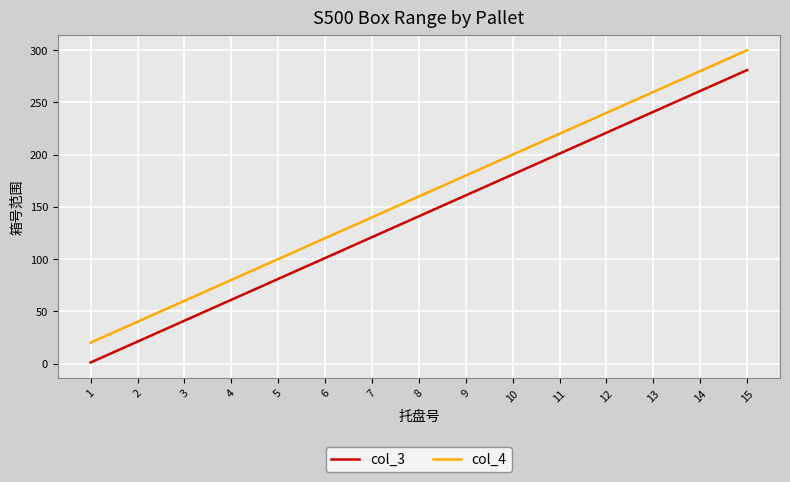

How many lines are shown in the chart?

2